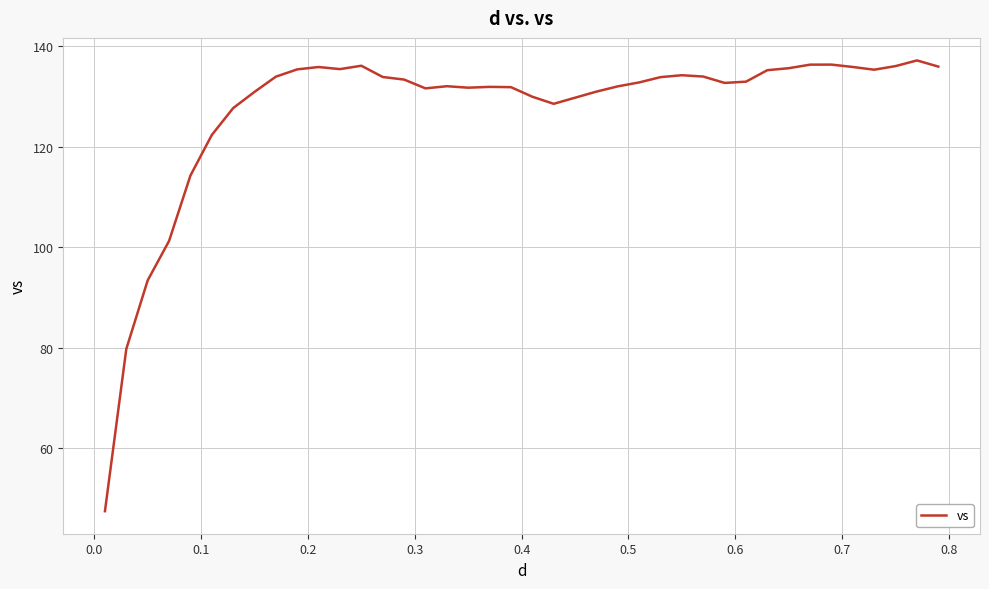

What is the smallest value displayed?

47.5